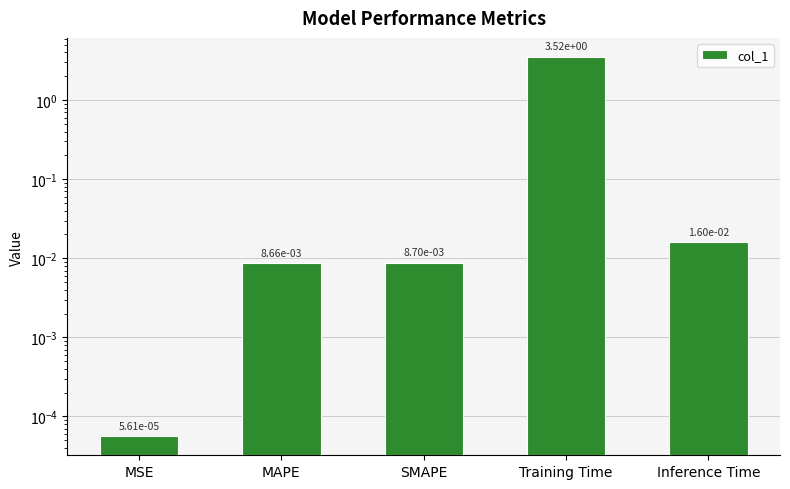

At which category does the chart reach its peak across all series?

Training Time